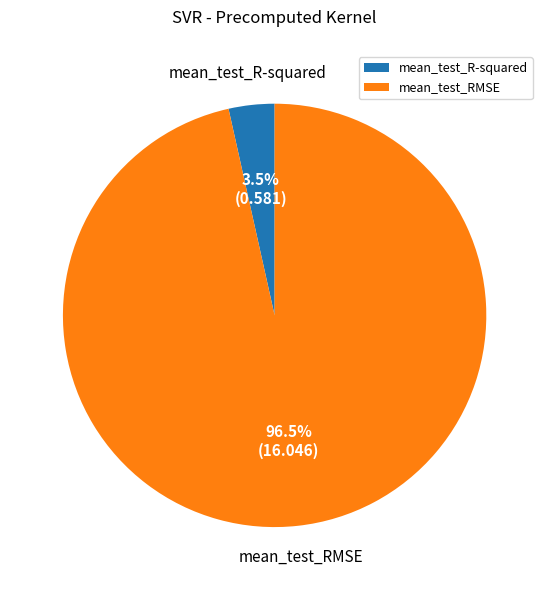

How many segments does this pie chart have?

2